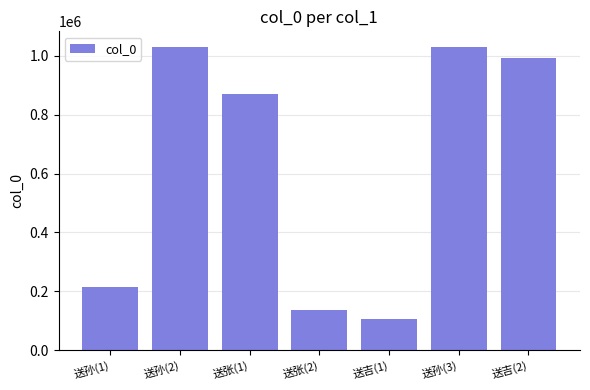

What is the label of the 4th bar from the left?

送张(2)